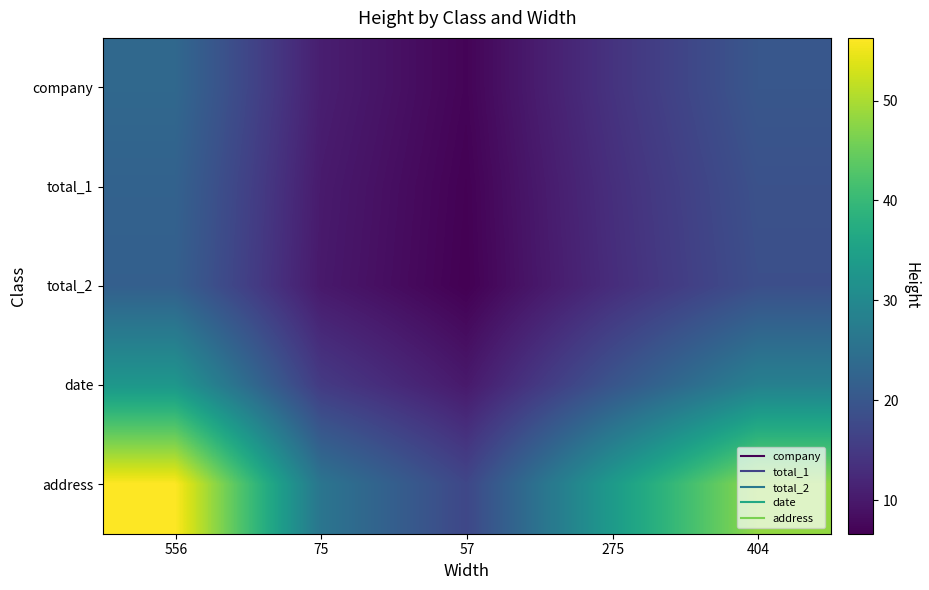

What is the greatest value displayed?

56.3